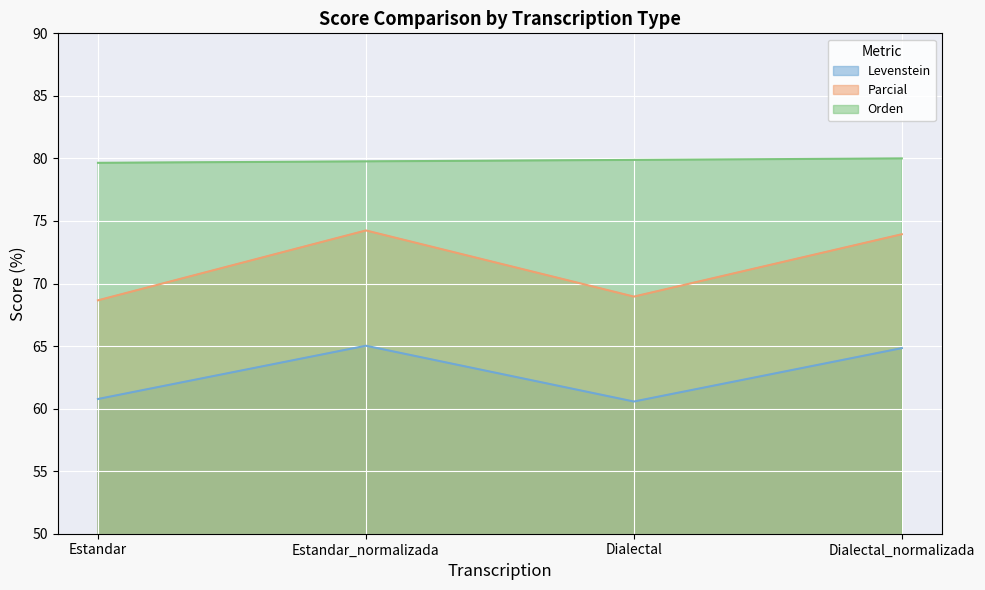

True or false: Orden and Parcial cross at least once.

False